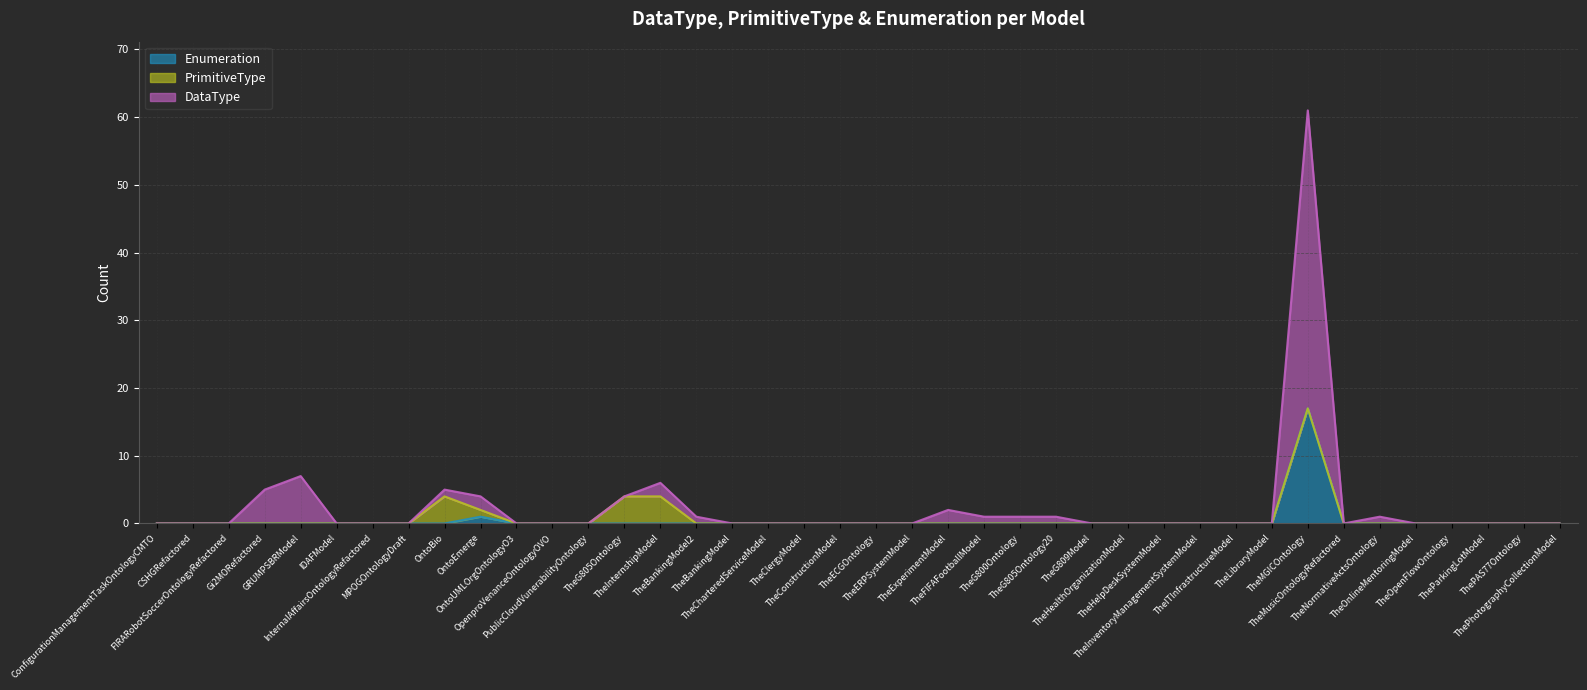

What is the label of the 38th point from the left?

TheParkingLotModel